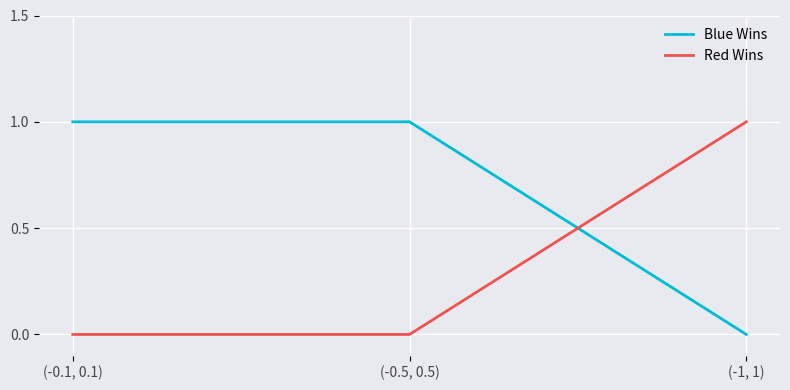

Reading left to right, transcribe all the data shown in this chart.

Blue Wins: 1	1	0
Red Wins: 0	0	1